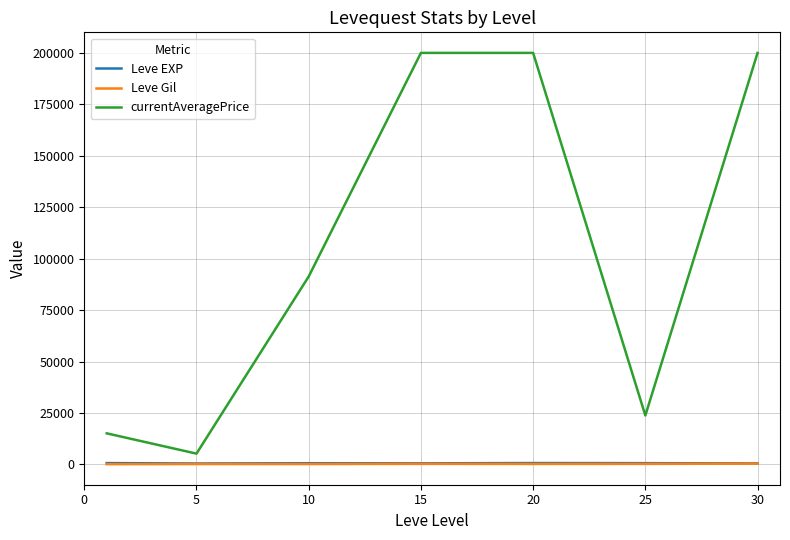

What is the highest value of the currentAveragePrice series?

200000.0